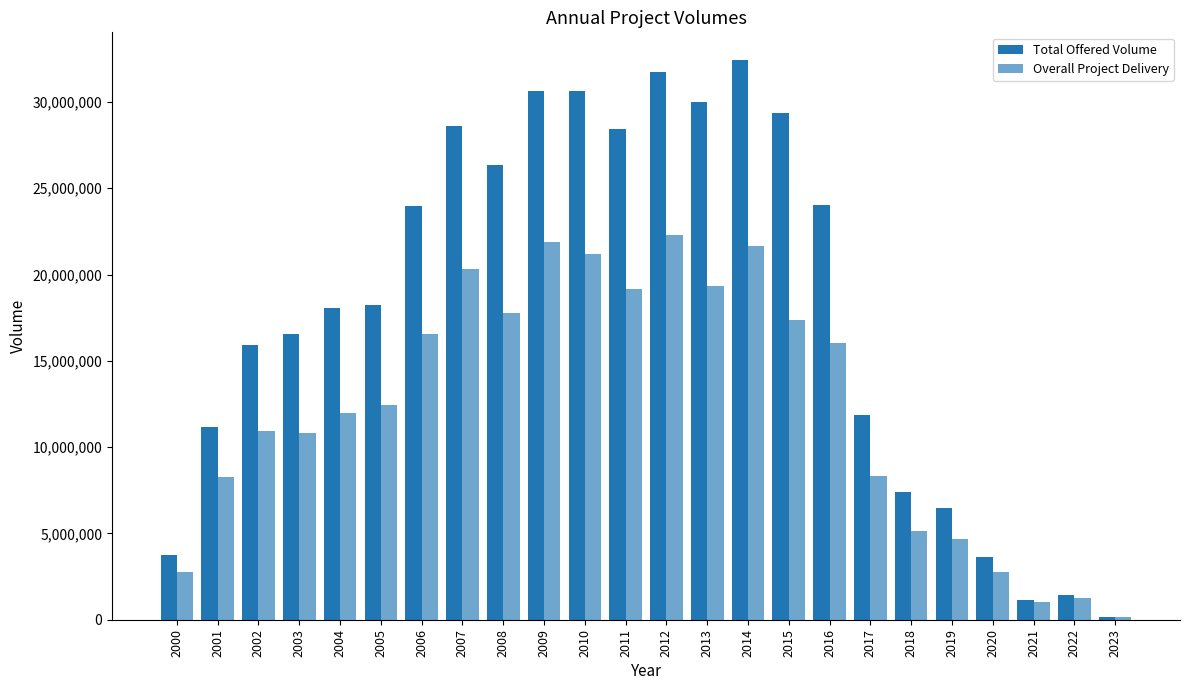

How many data points does each series have?

24